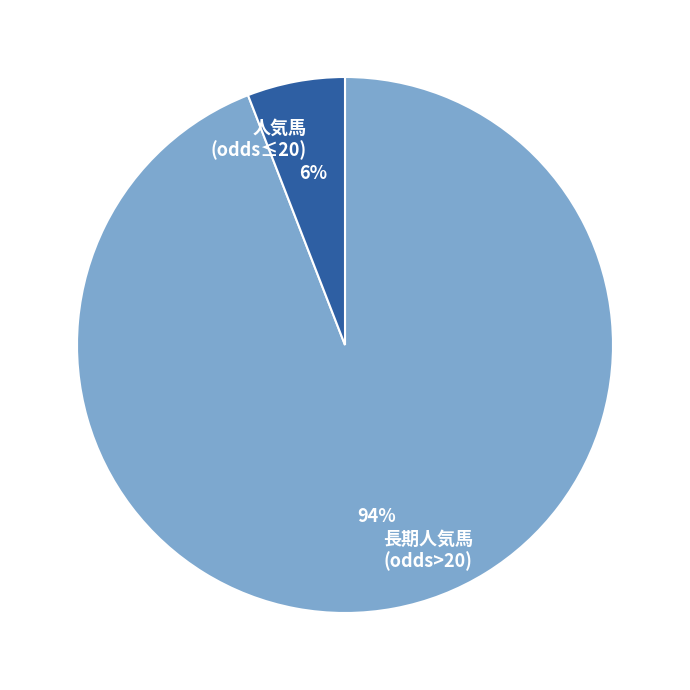

Is the sum of 長期人気馬 (odds>20) and 人気馬 (odds≤20) greater than half?

Yes